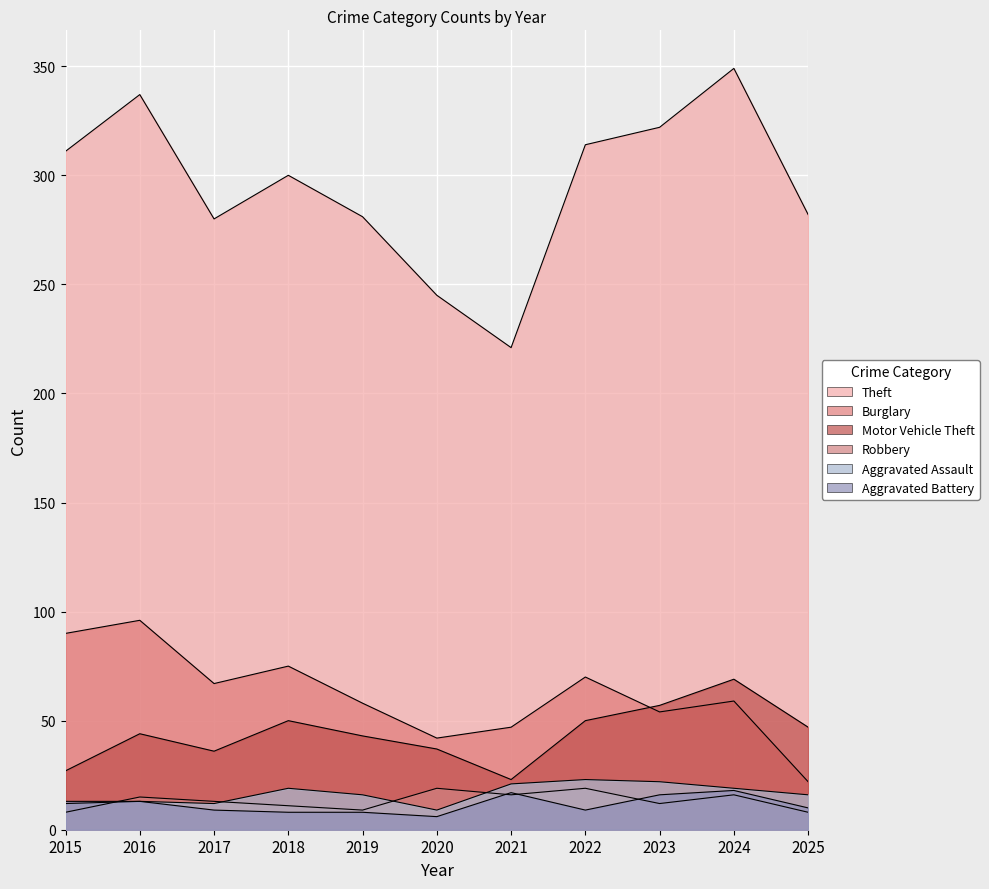

True or false: Motor Vehicle Theft and Robbery intersect in this chart.

False